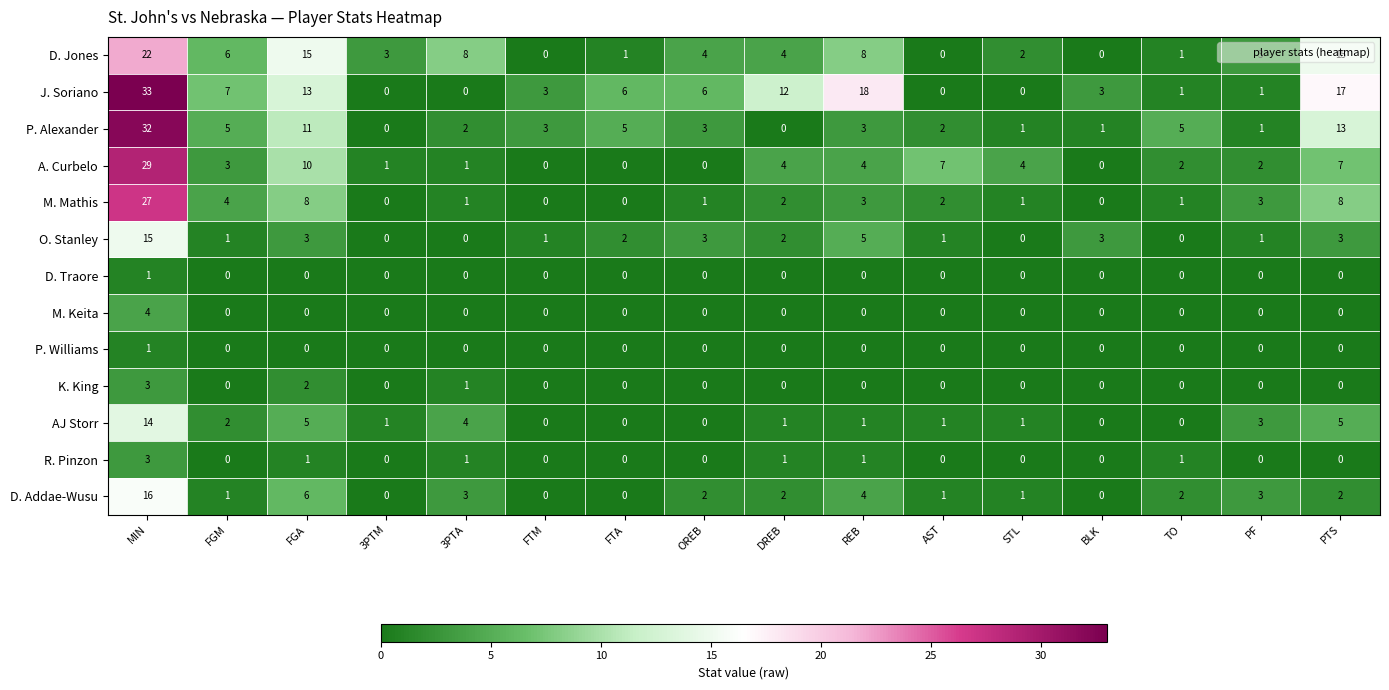

What is the sum of the J. Soriano values at STL and MIN?

33